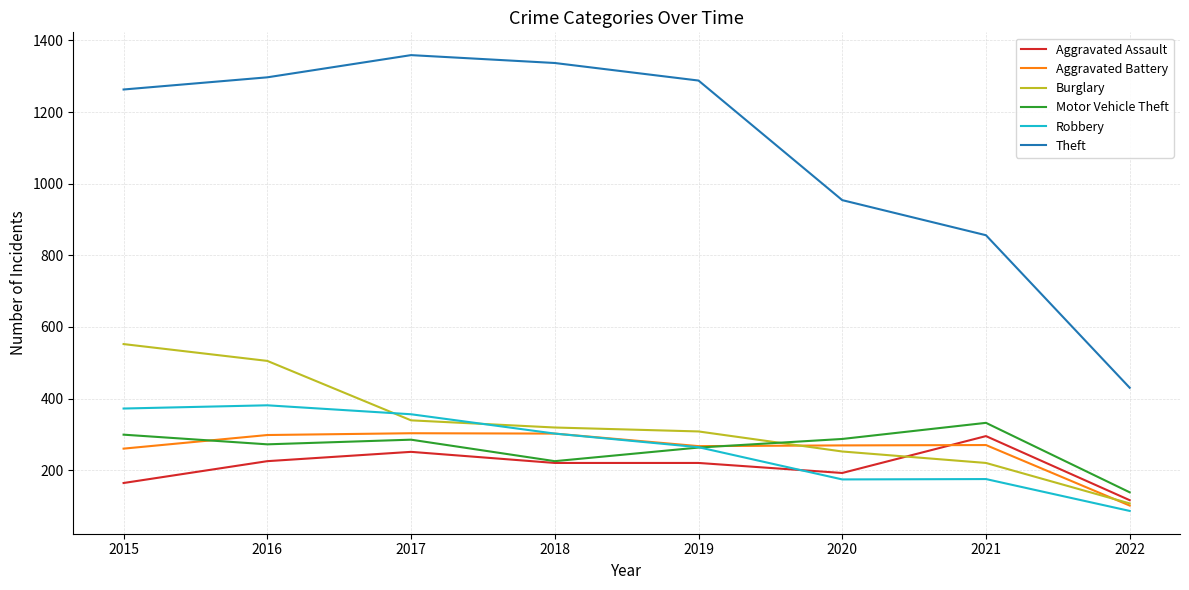

What is the sum of all Robbery values?

2110